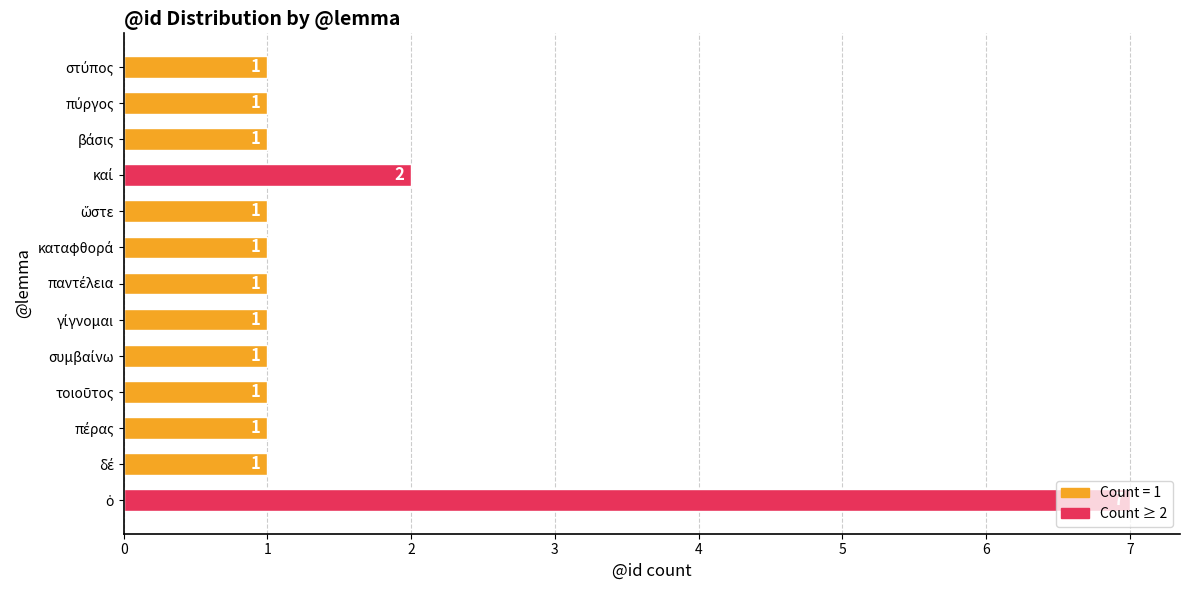

How many values are between 1 and 2?

12